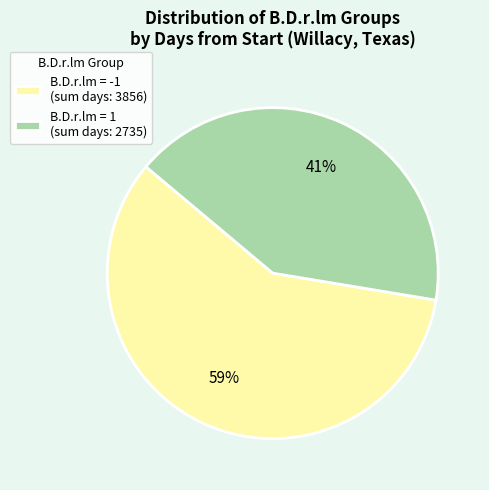

Count the number of slices in the pie.

2